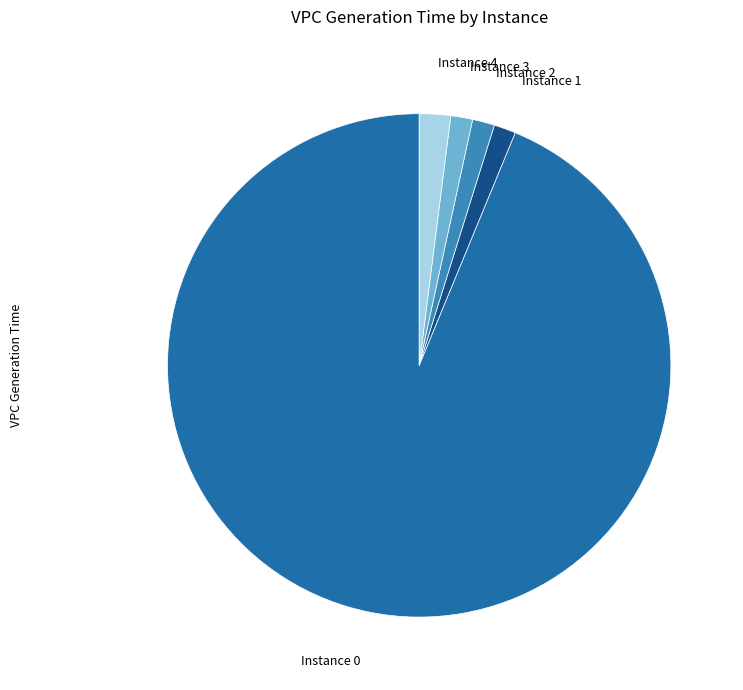

Combined, do Instance 3 and Instance 4 account for over 50%?

No